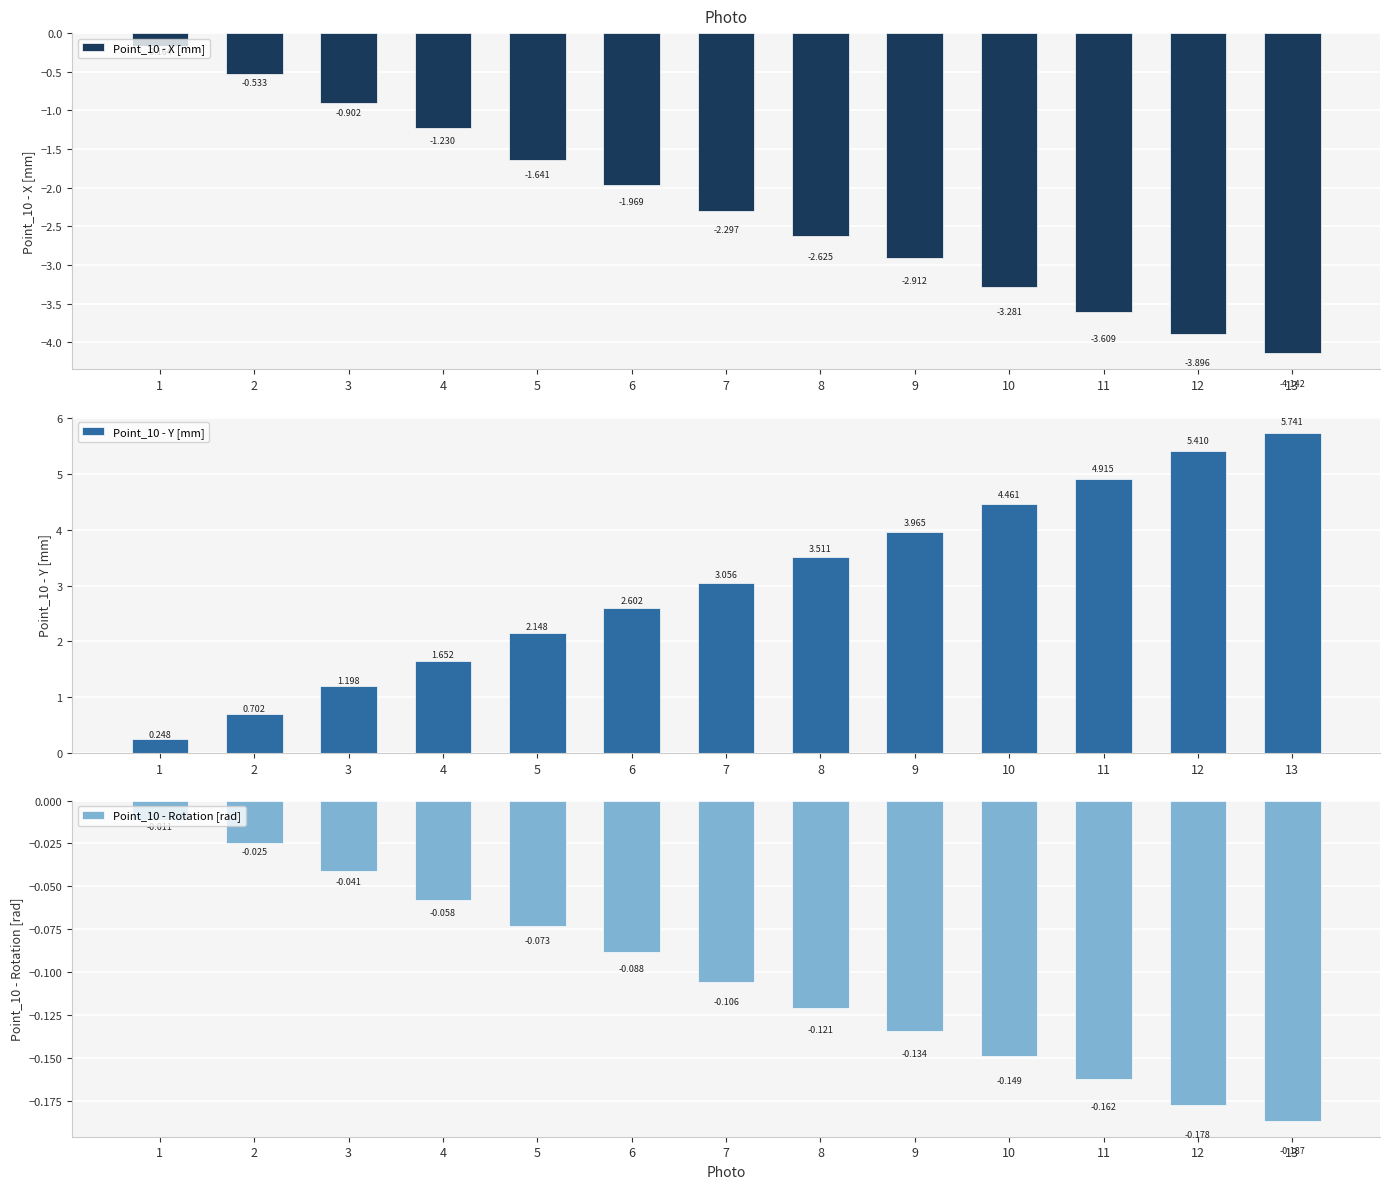

What is the value of the Point_10 - X [mm] bar at the 4th from the left?

-1.2